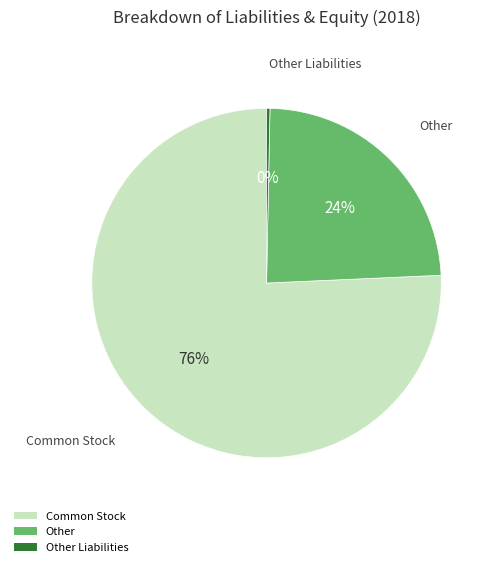

Between Common Stock and Other Liabilities, which is larger?

Common Stock